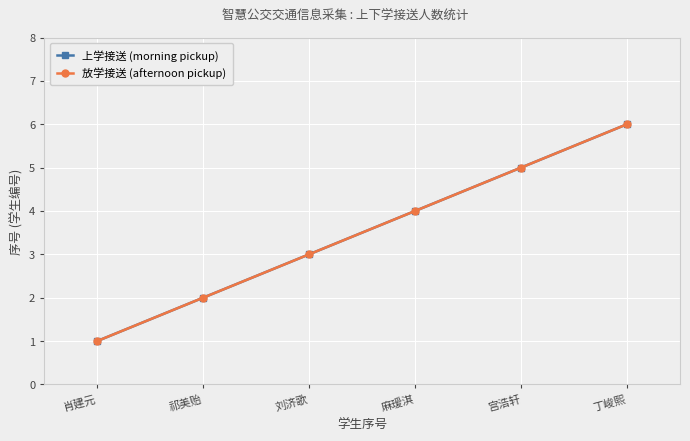

Which label corresponds to the smallest value in the chart?

肖建元